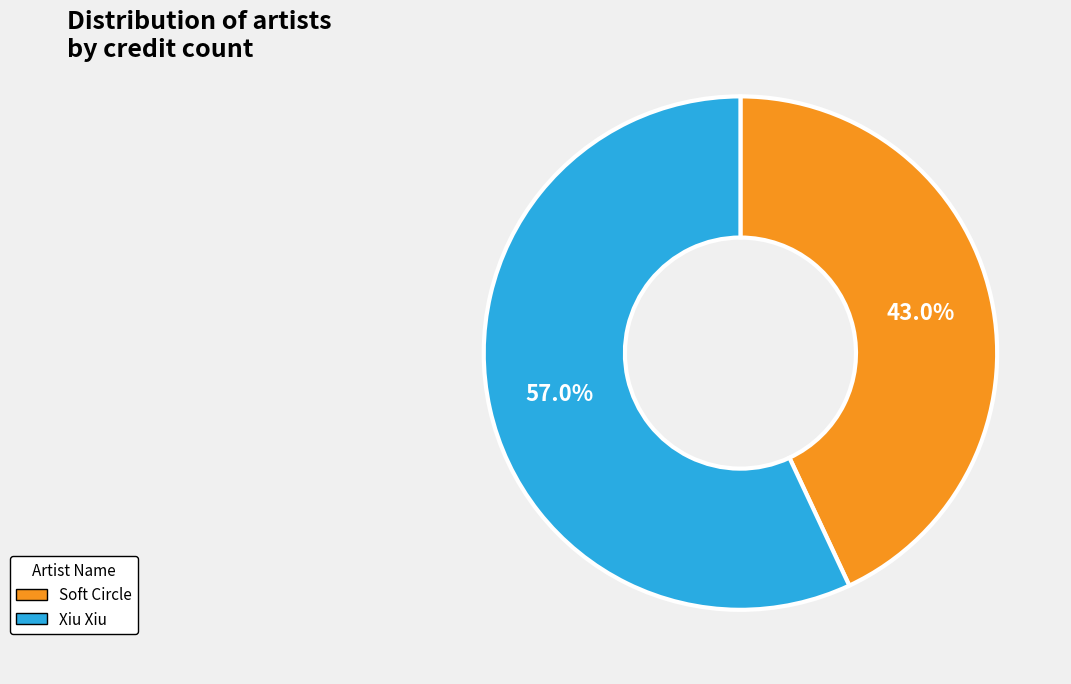

What percentage is the Xiu Xiu slice, to the nearest percent?

57%